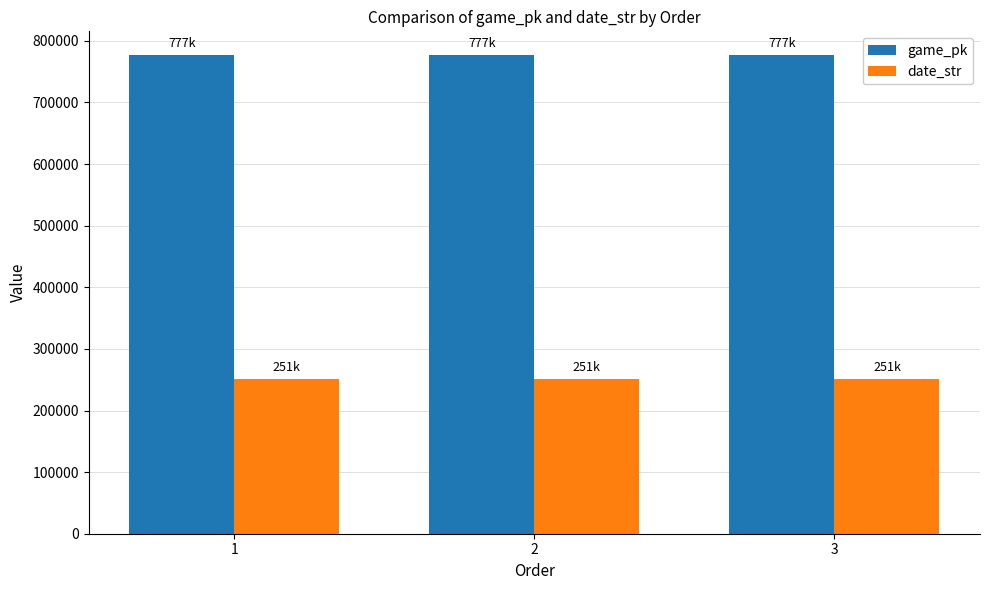

What is the maximum value for date_str?

250821